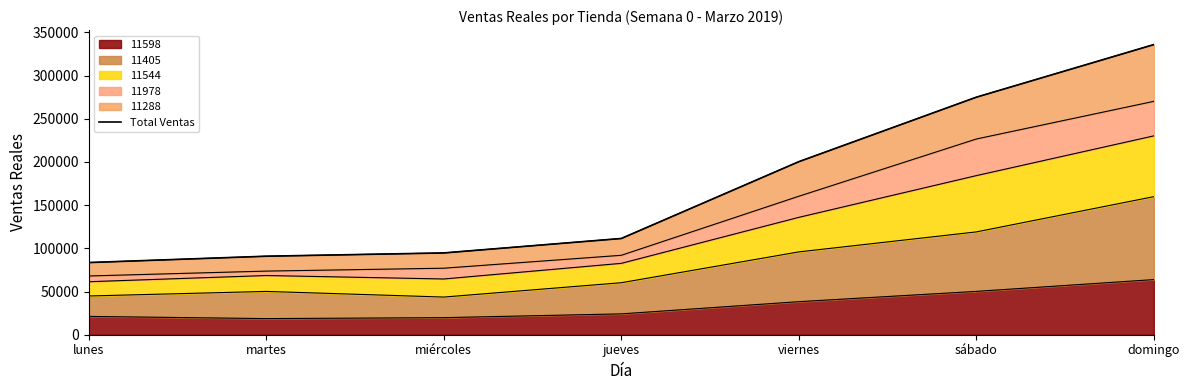

Rank the categories by value from lowest to highest.

lunes, martes, miércoles, jueves, viernes, sábado, domingo